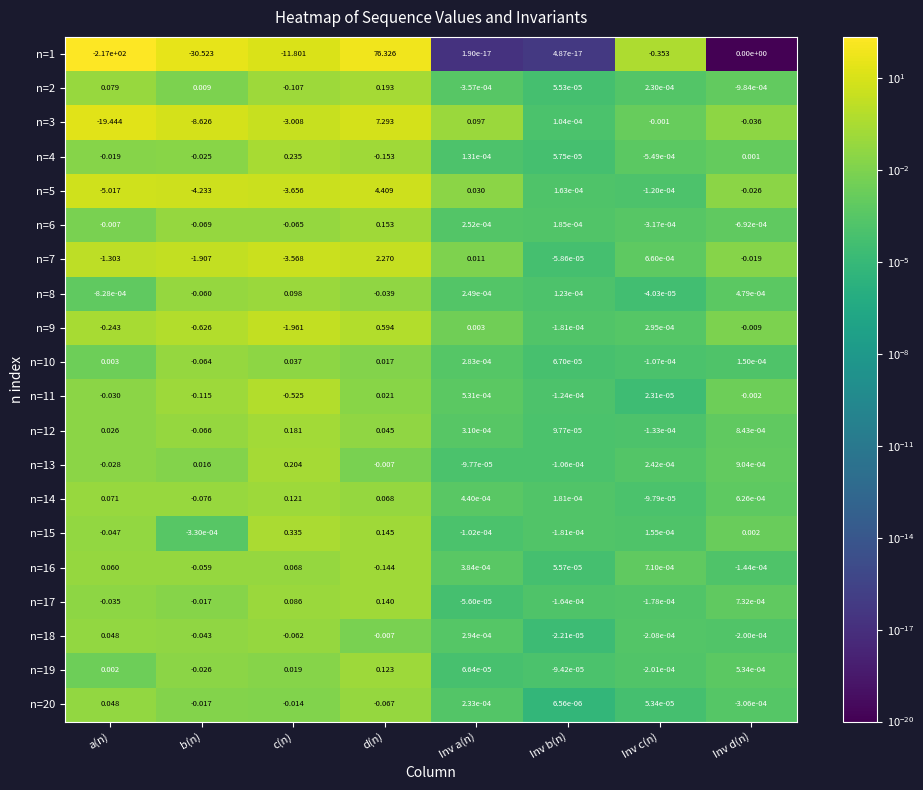

Which series has the largest range (max minus min)?

n=1